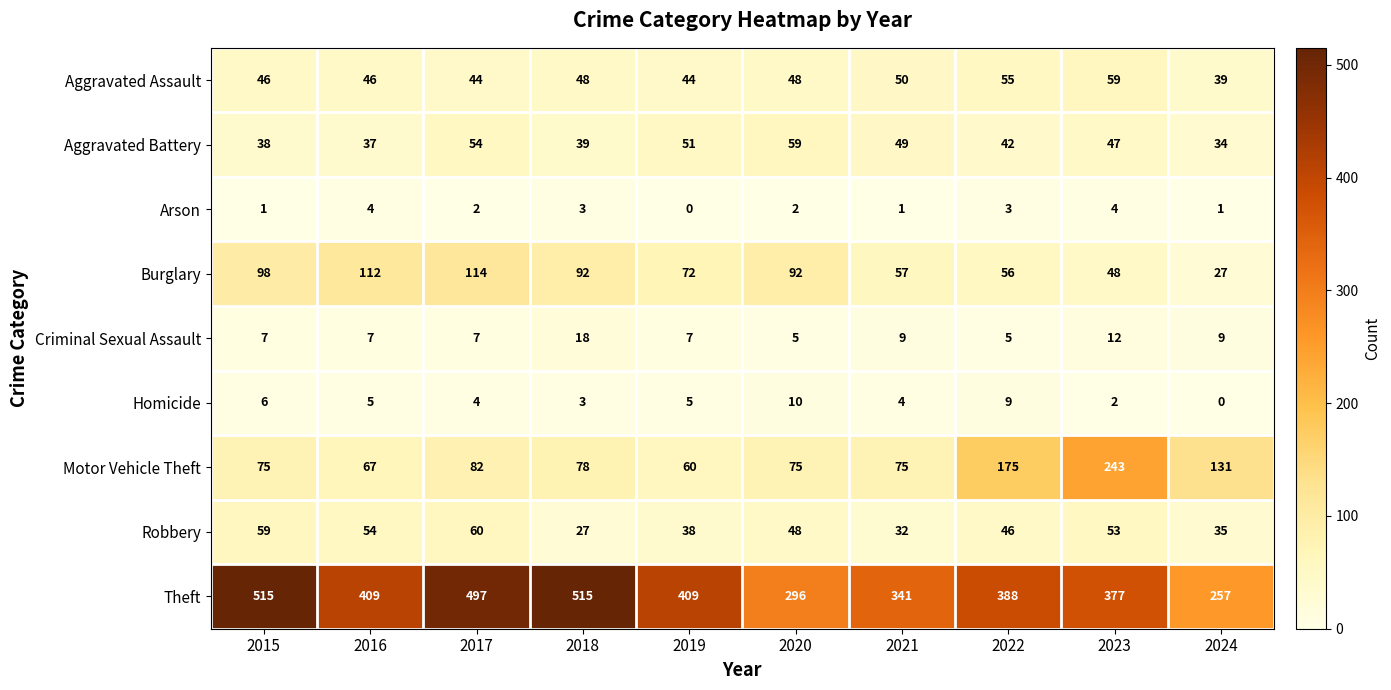

What is the maximum value for Robbery?

60